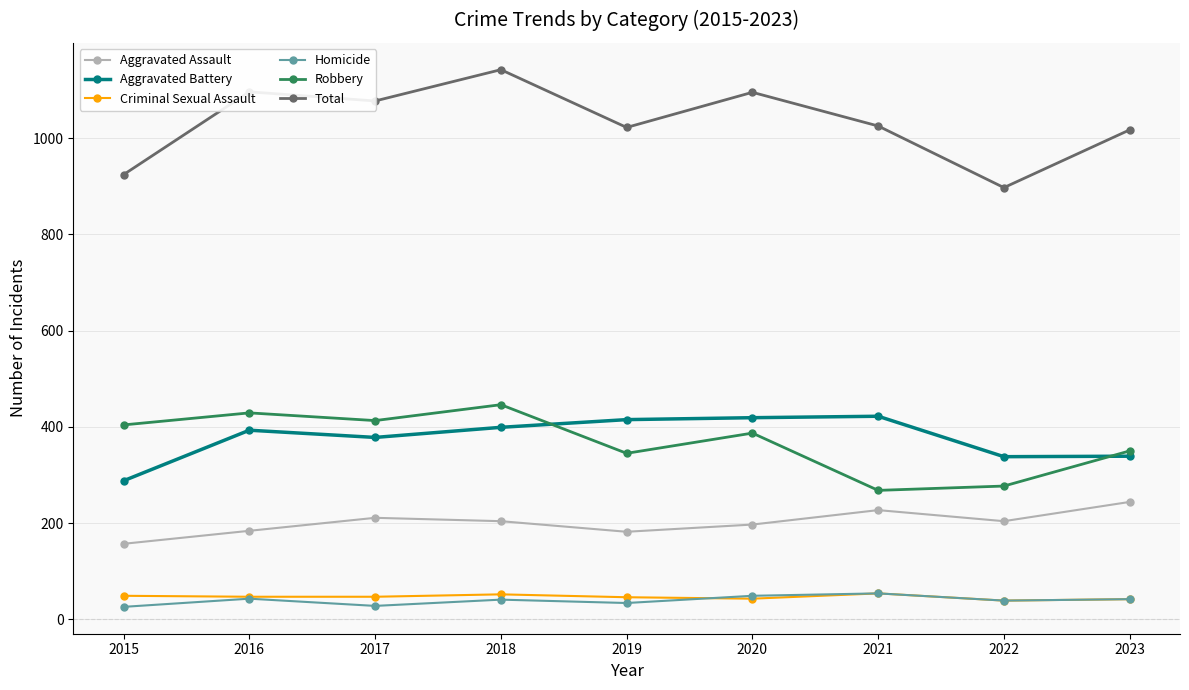

What is the maximum value for Total?

1142